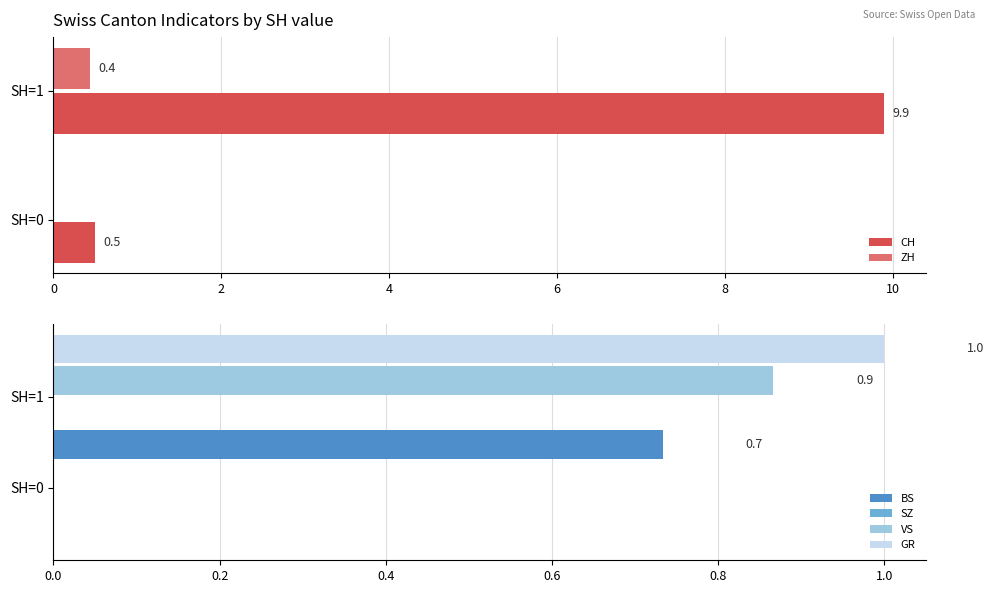

The value of CH at SH=0 is 0.5. True or false?

True